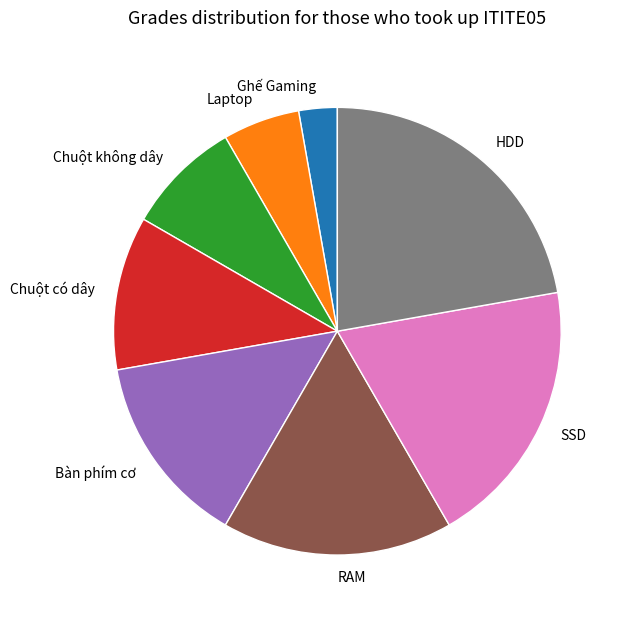

How many slices are in this pie chart?

8